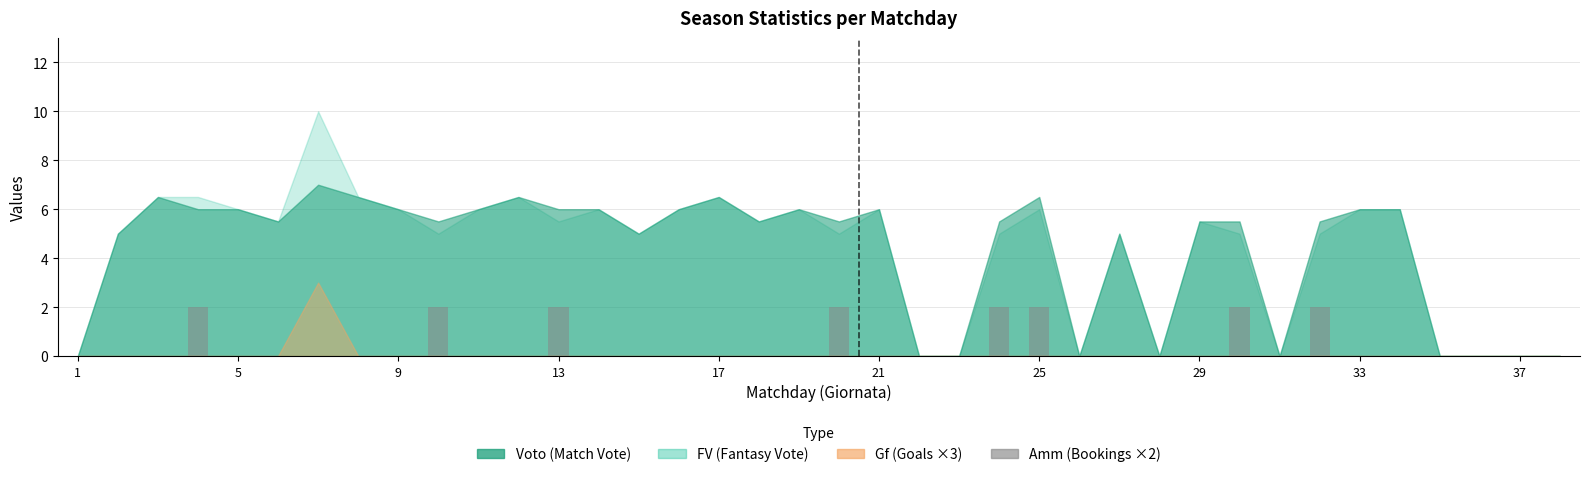

Does the chart contain stacked bars?

No